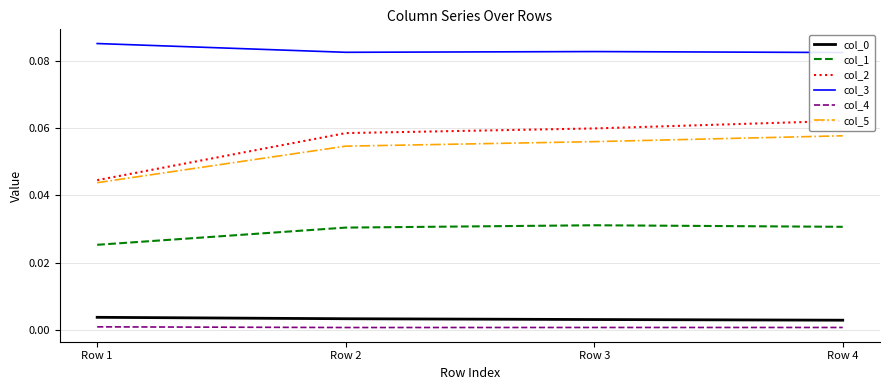

At which category does the chart reach its minimum across all series?

Row 2